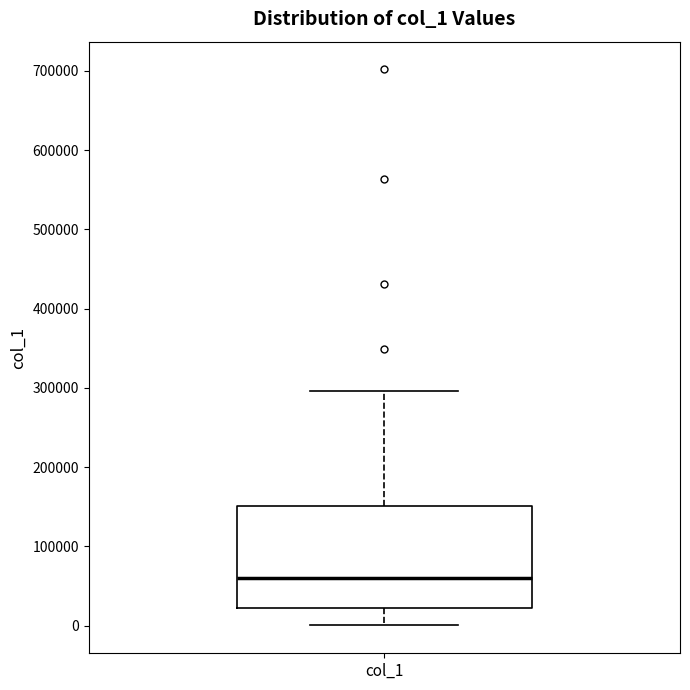

Transcribe this box plot: give where the median line is, the range the box spans, and where the two whiskers end, as read against the y-axis. The values are not printed on the chart, so give them approximately, as read against the axis.

median 60000, box 20000 to 150000, whiskers 0 to 300000